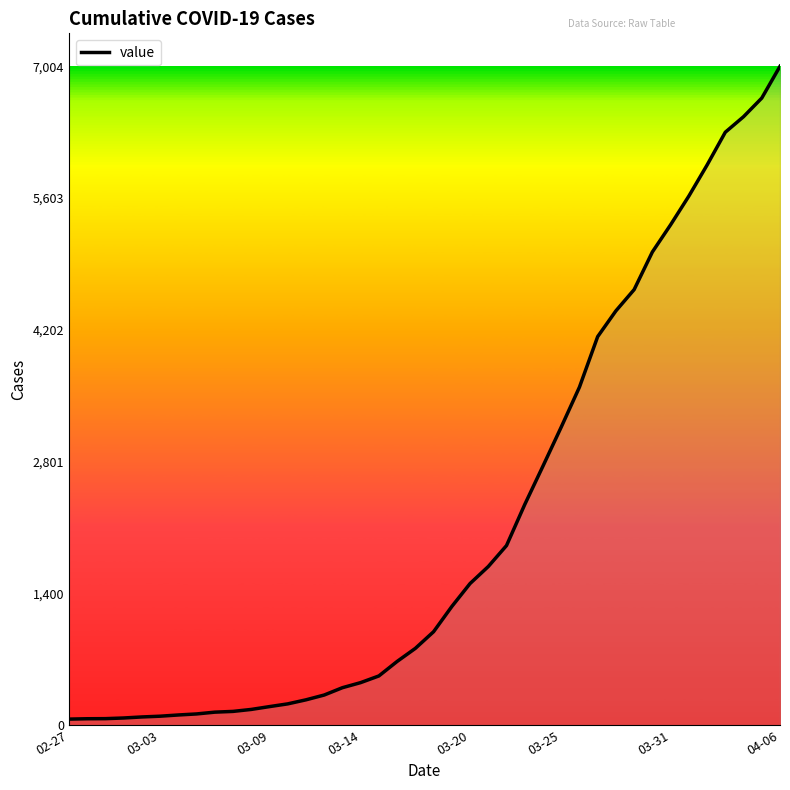

What is the maximum value shown in the chart?

7004